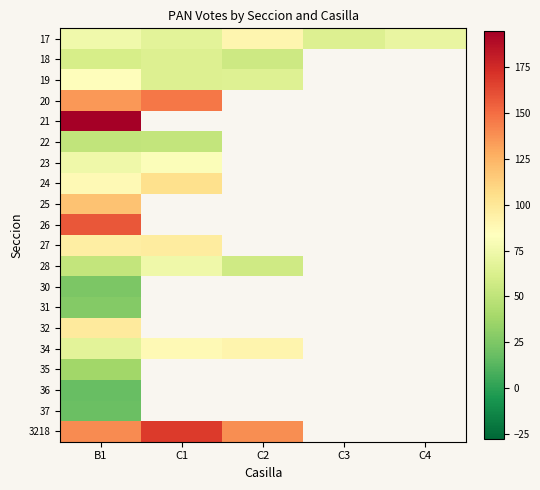

Between C4 and C2, which is larger?

C2